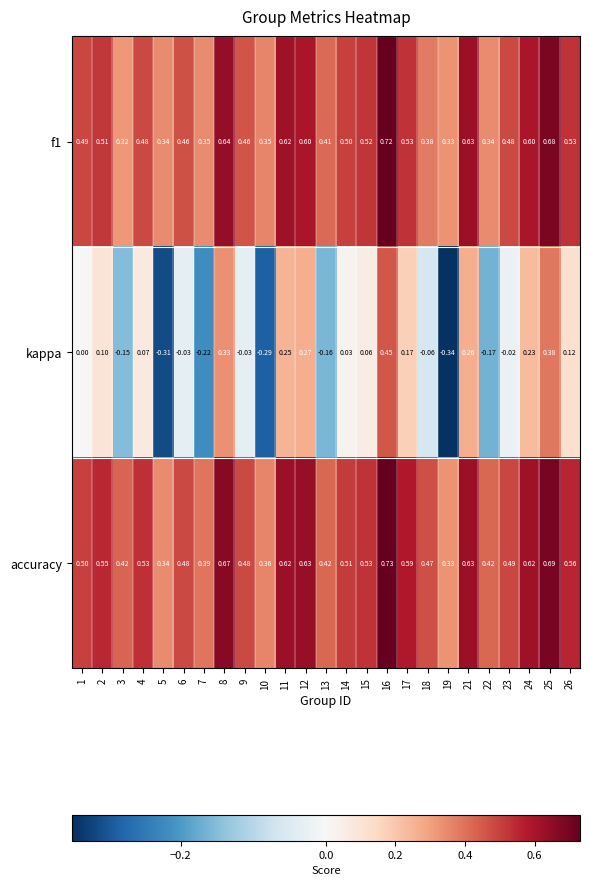

Which series changed the most between 16 and 17?

kappa